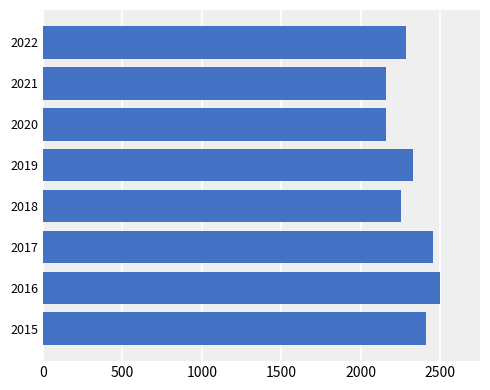

What is the minimum value shown in the chart?

2158